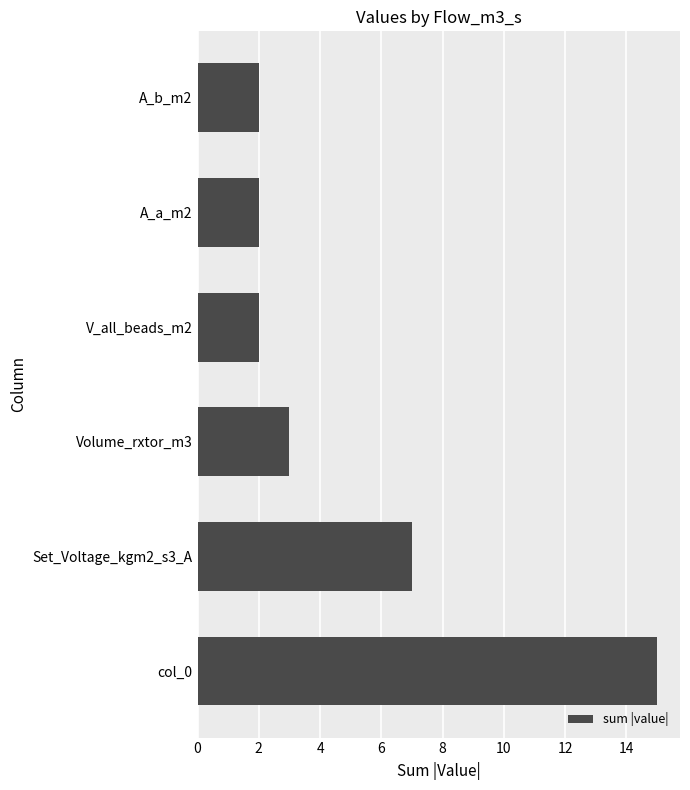

What is the ratio of the value at col_0 to the value at A_a_m2?

7.5